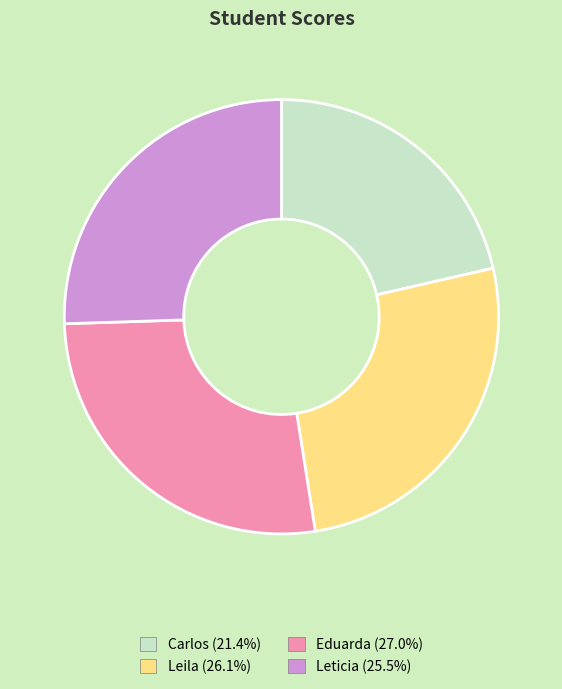

Which category has the smallest portion of the pie?

Carlos